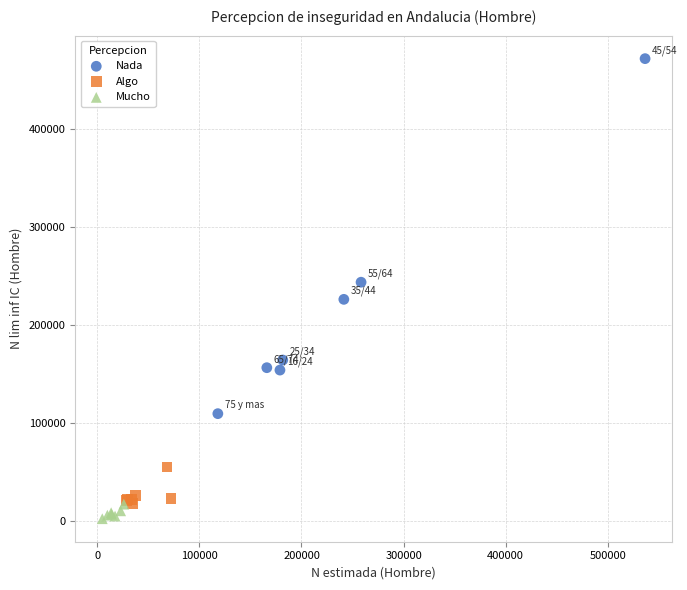

Which series has the widest spread of Y values?

Nada